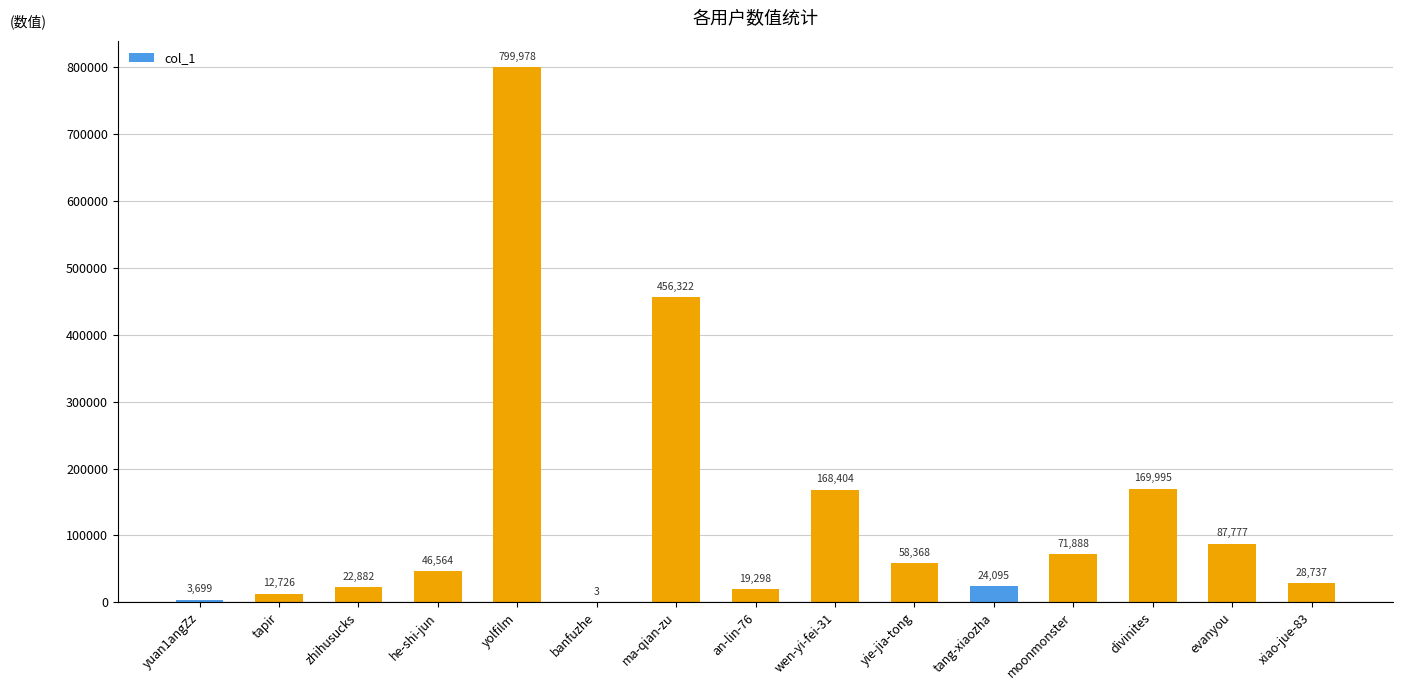

The value at moonmonster is 39659. True or false?

False